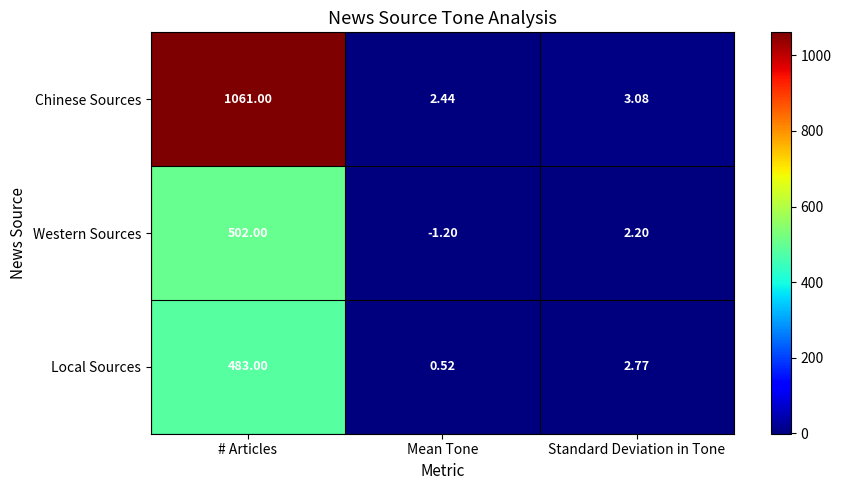

What is the difference between the highest and lowest values at Standard Deviation in Tone?

0.9